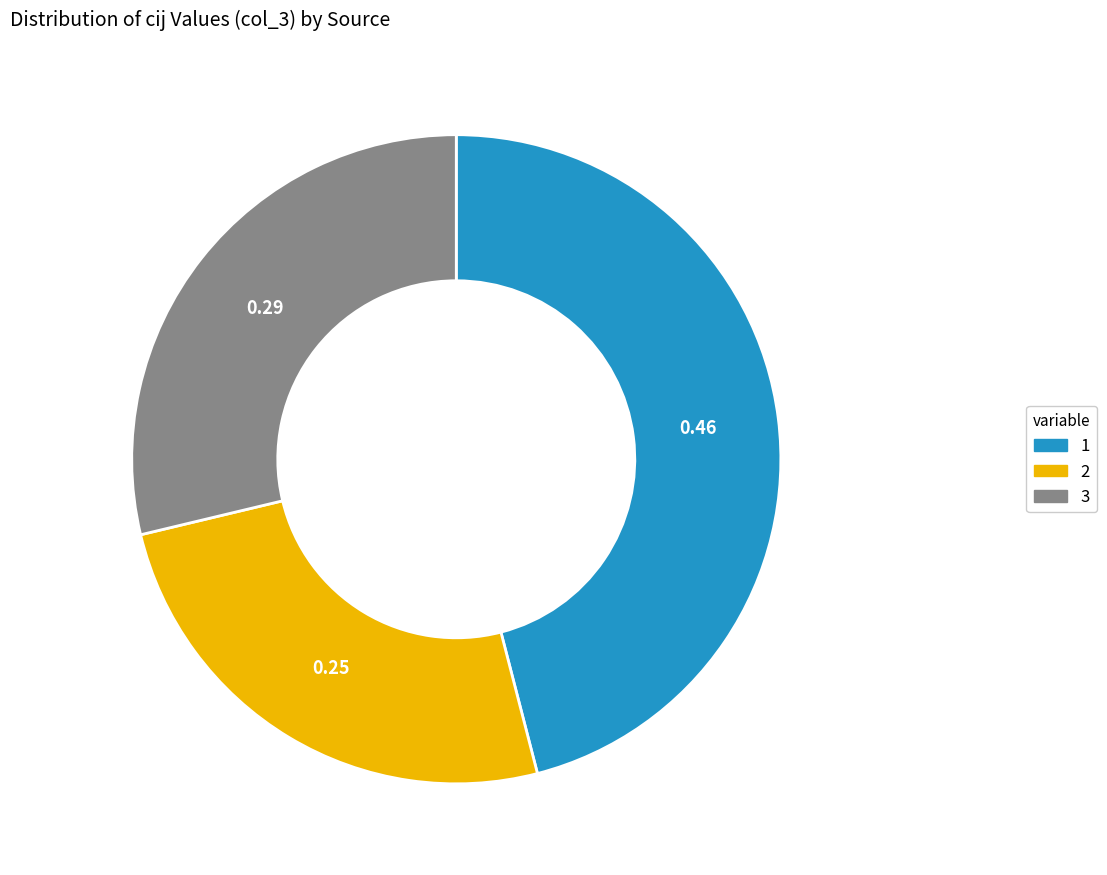

Is there any slice that represents more than half of the pie?

No